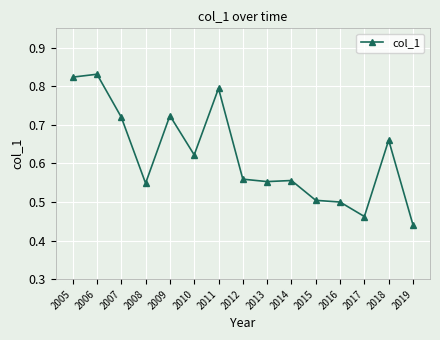

How many values are between 0 and 1?

15